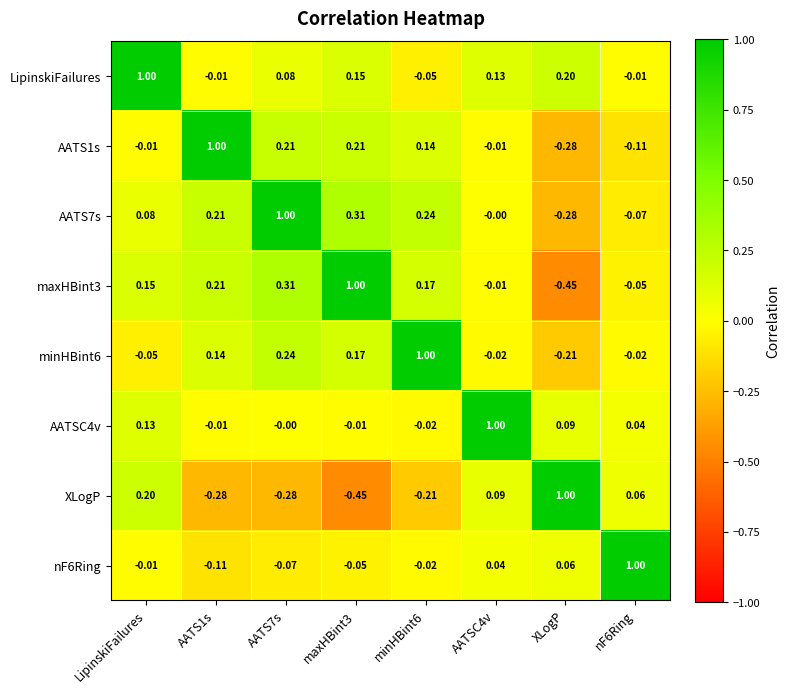

Where does the AATS7s series first go above 0?

LipinskiFailures